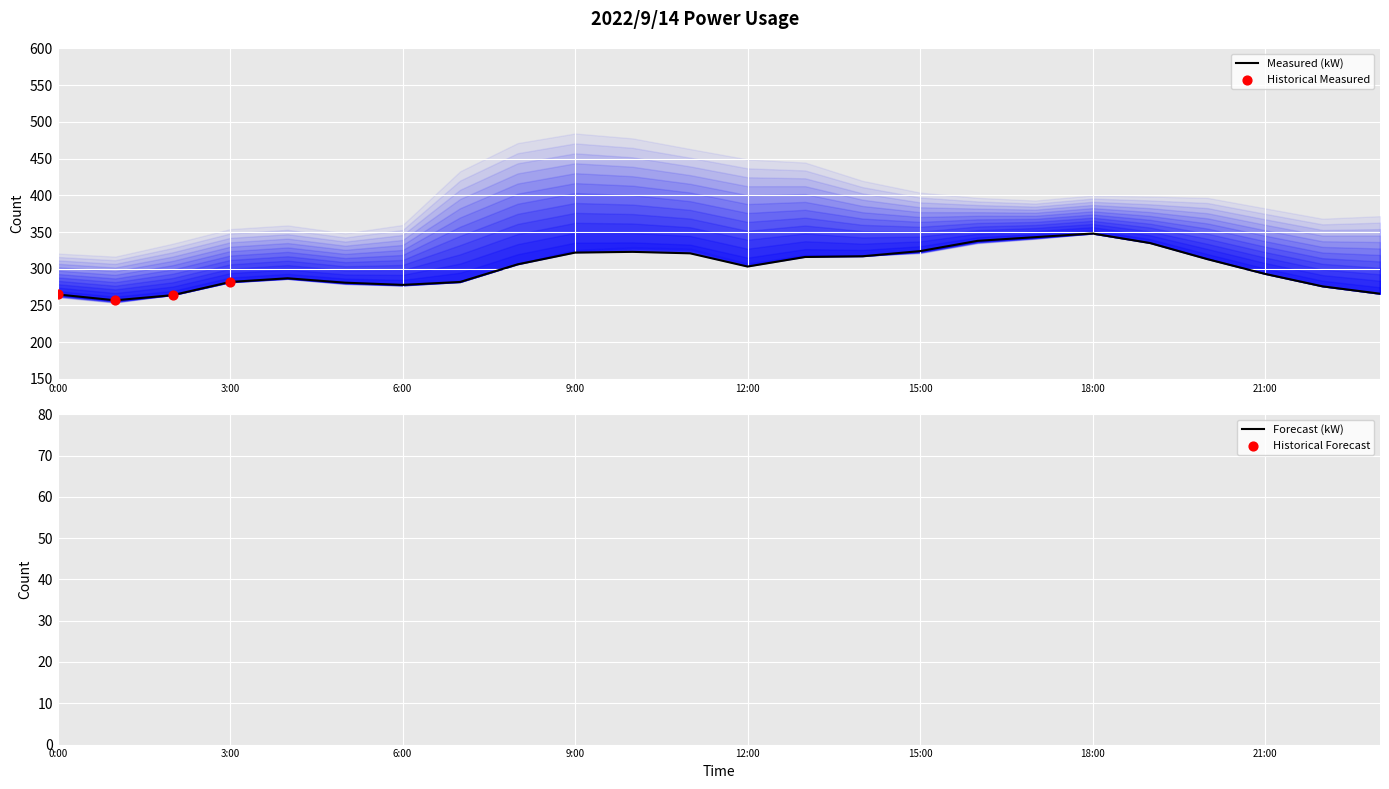

Which series contains the highest Y value?

Measured (kW)